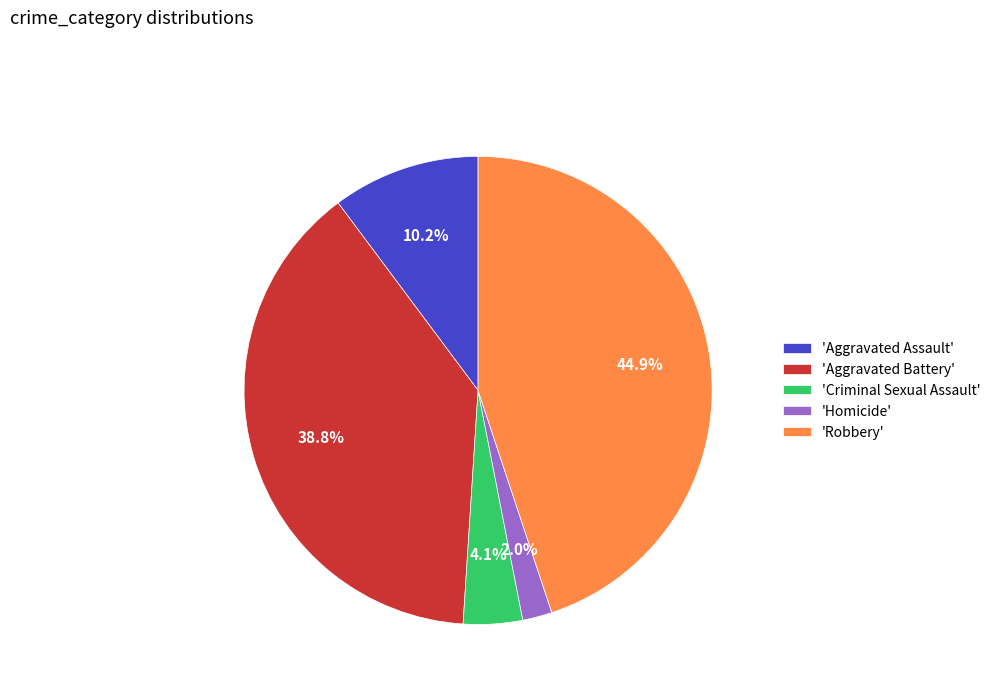

Between 'Aggravated Battery' and 'Homicide', which is larger?

'Aggravated Battery'